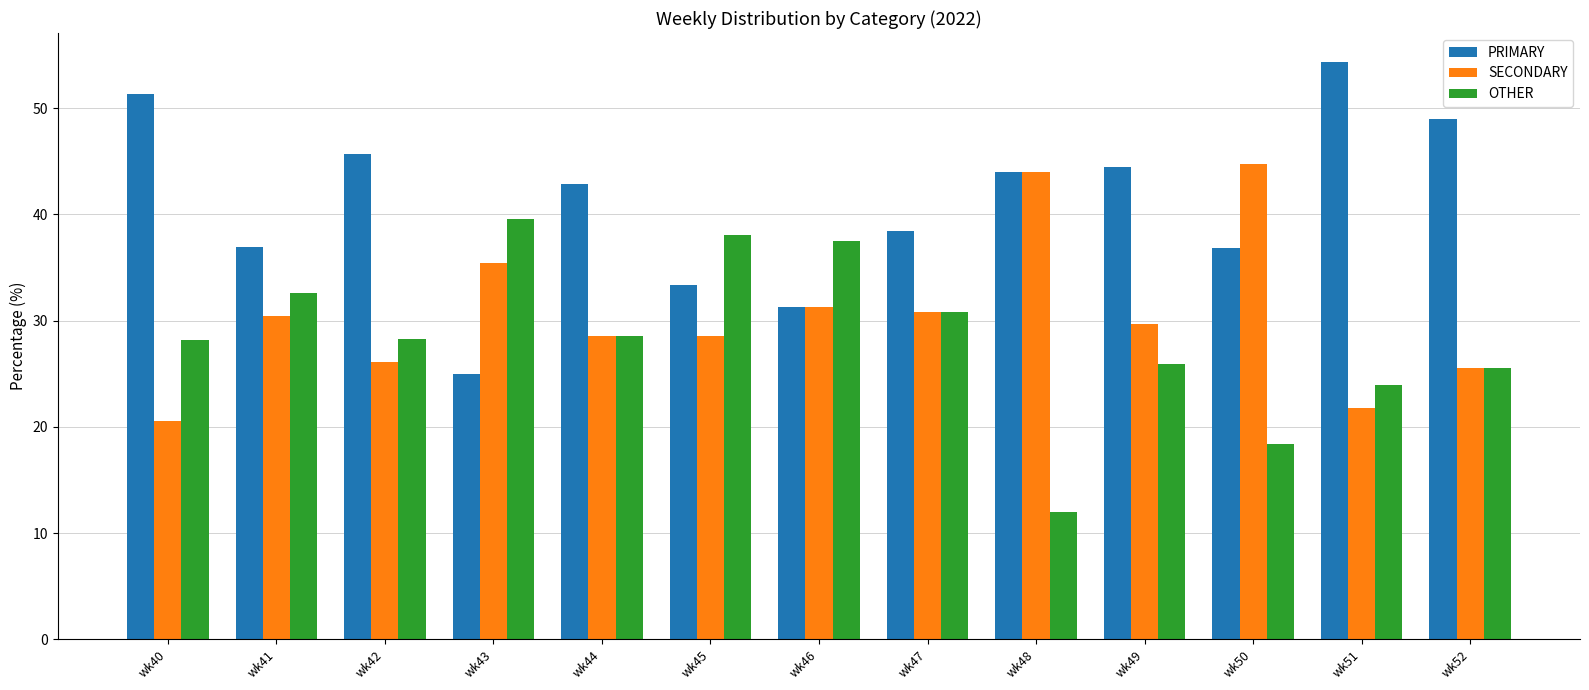

What value does the PRIMARY series have at wk51?

54.3